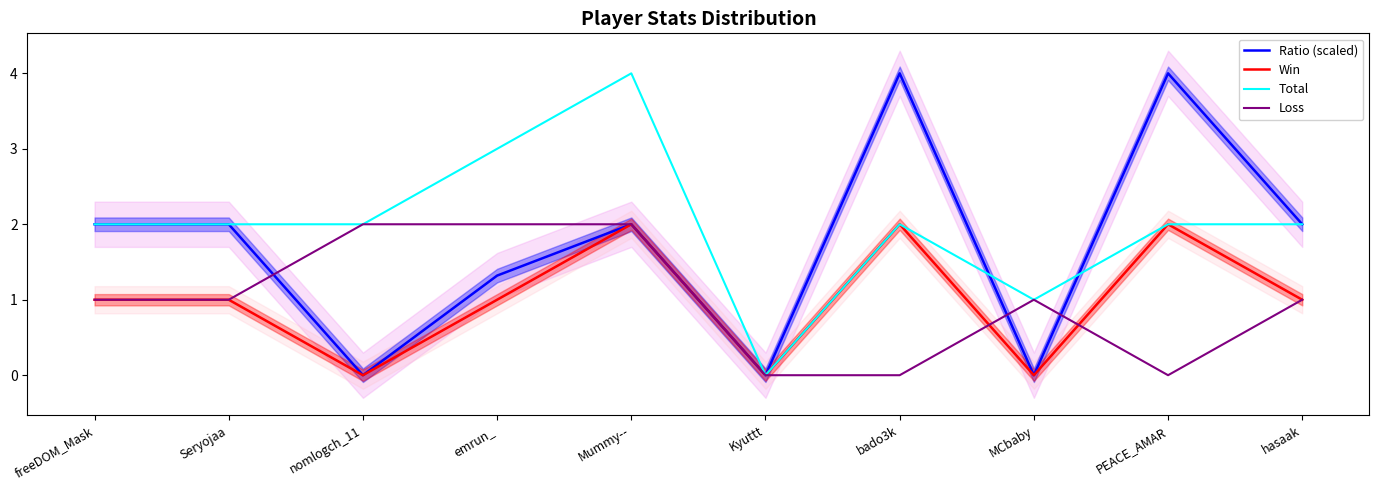

What is the average value of the Total series?

2.0